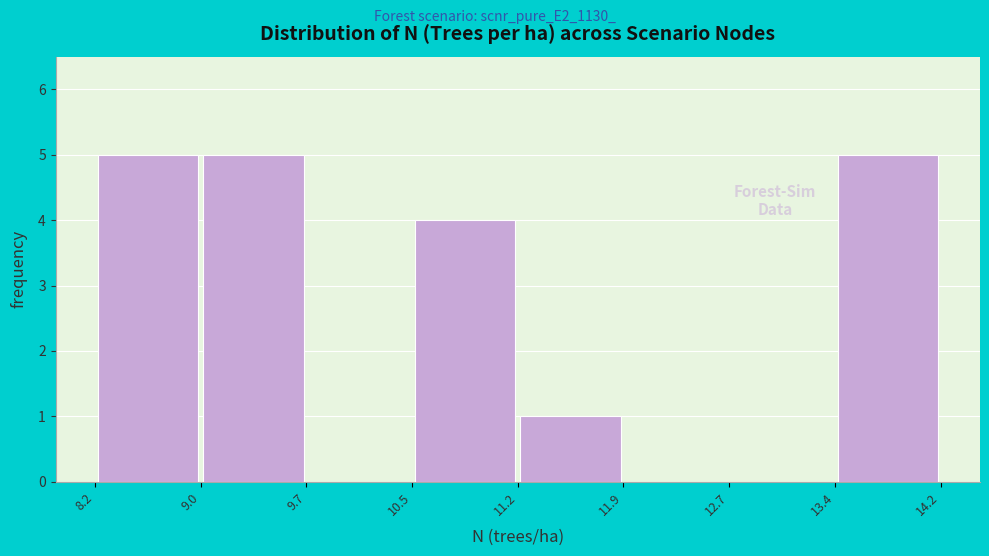

Reading left to right, transcribe this chart: for each bar, give the range it covers on the x-axis and its height. The values are not printed on the chart, so give them approximately, as read against the axis.

8.2 to 9.0: 5
9.0 to 9.7: 5
9.7 to 10.5: 0
10.5 to 11.2: 4
11.2 to 11.9: 1
11.9 to 12.7: 0
12.7 to 13.4: 0
13.4 to 14.2: 5